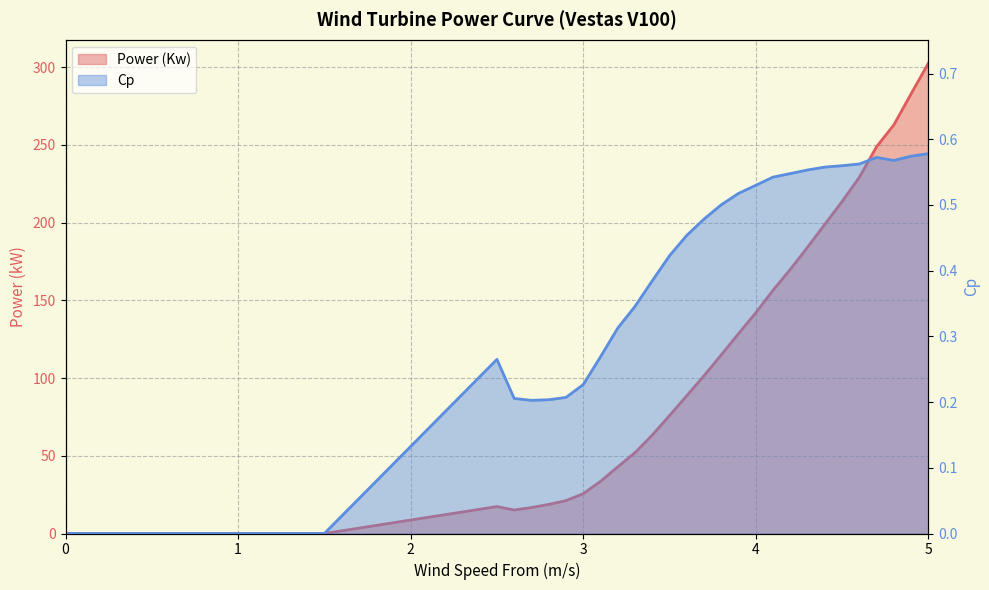

What is the difference between the maximum and second lowest values in the Power (Kw) series?

302.6